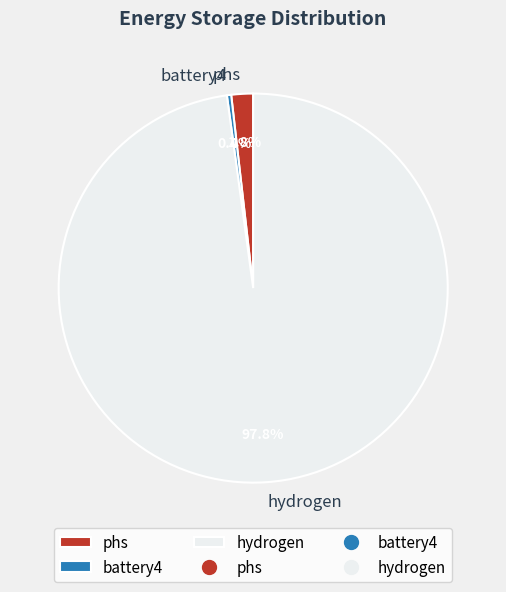

Is there a majority slice in this chart?

Yes